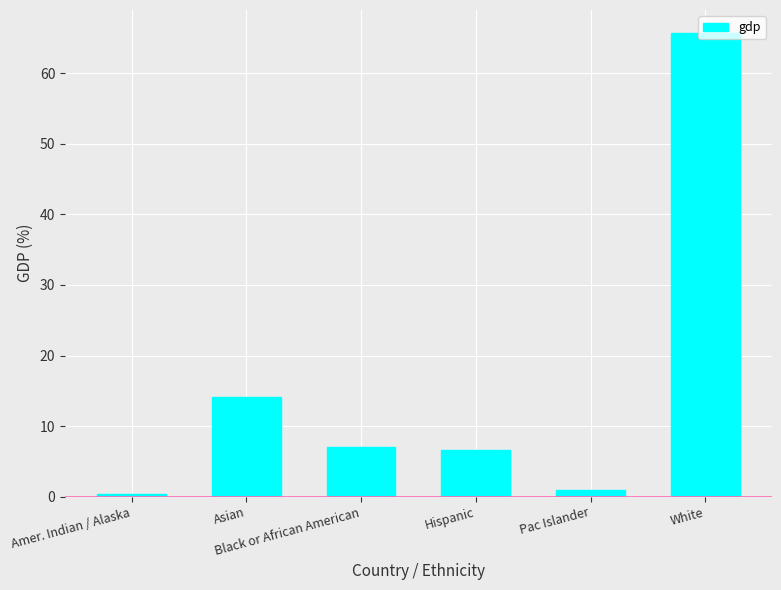

At which label does the data first exceed 7?

Asian